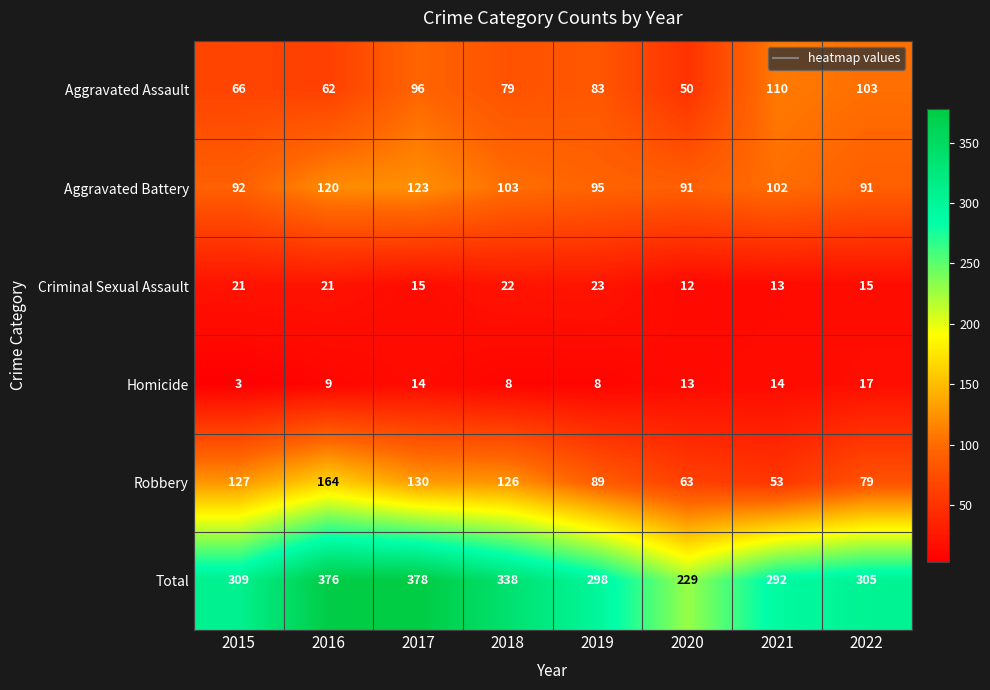

At 2015, list the series in order from largest to smallest.

Total, Robbery, Aggravated Battery, Aggravated Assault, Criminal Sexual Assault, Homicide